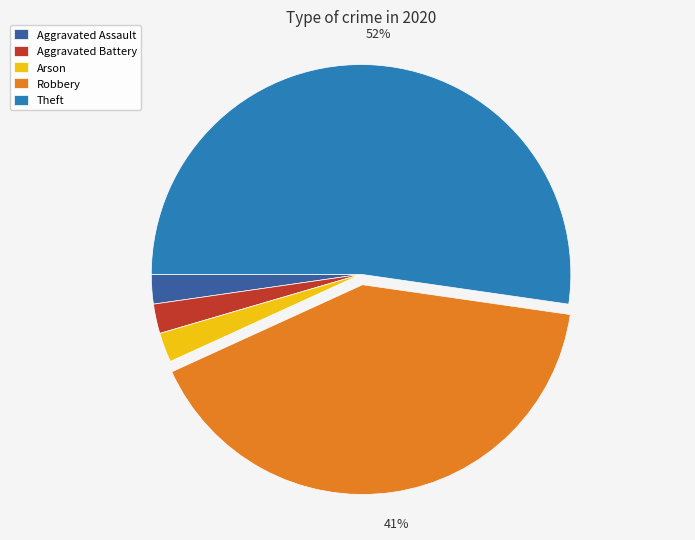

Does Theft represent more than half of the total?

Yes